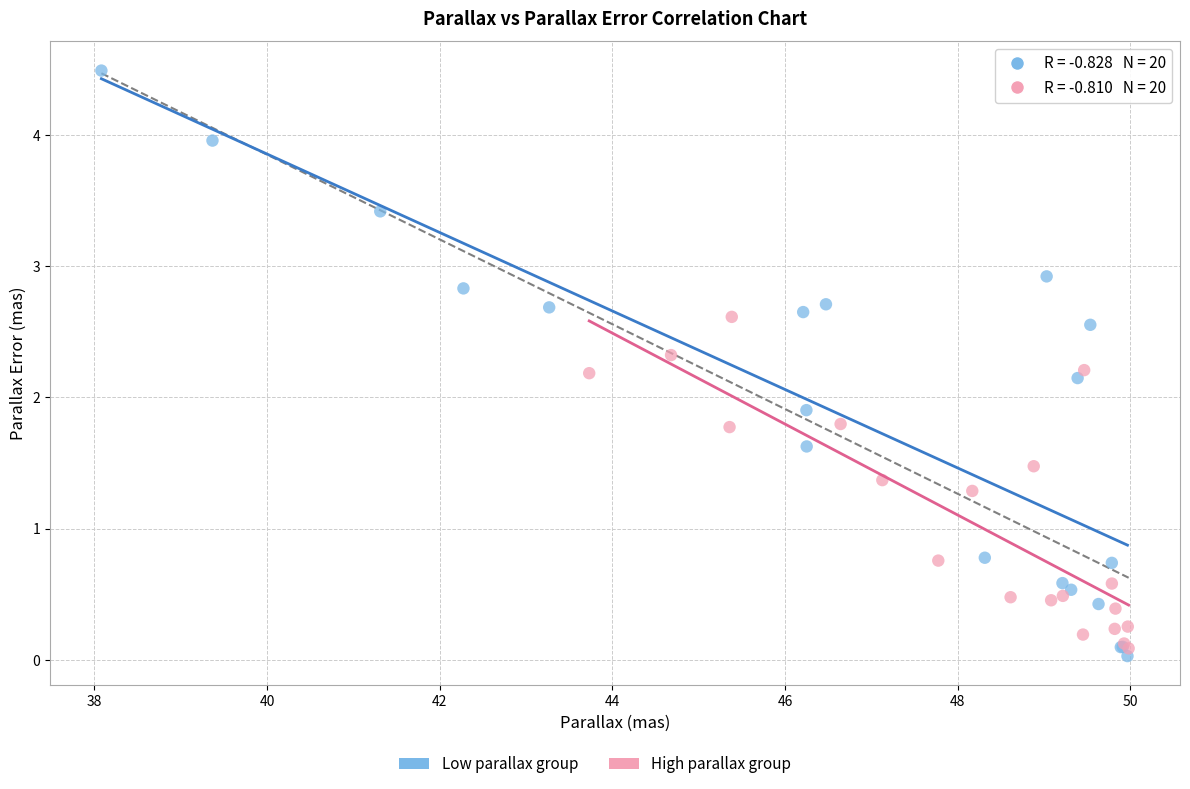

Which series has the widest spread of Y values?

Low parallax group